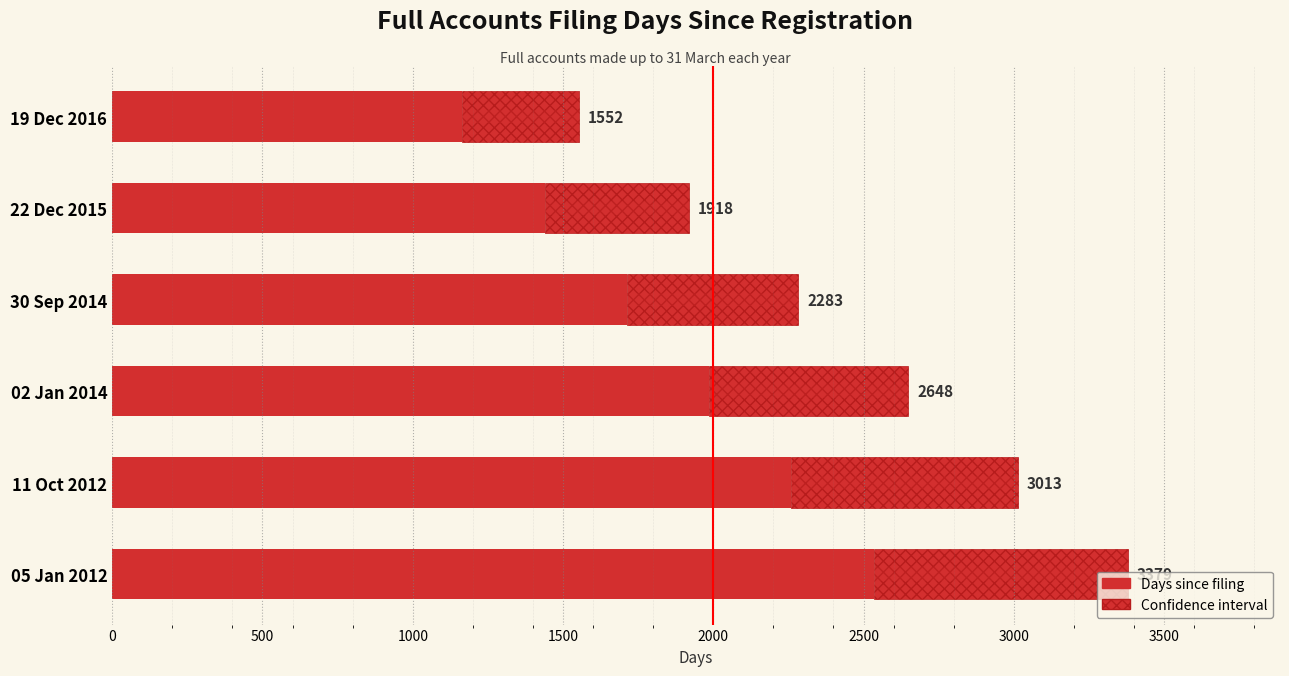

The chart shows a value of 1164.0 at 19 Dec 2016. True or false?

True